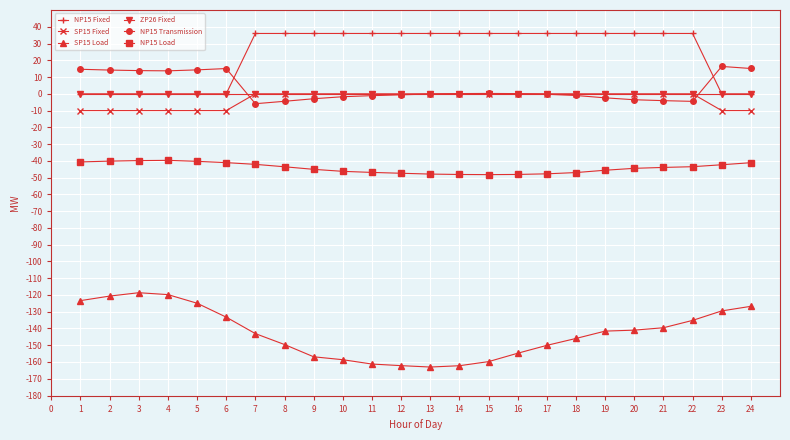

The value of ZP26 Fixed at 18 is 0.0. True or false?

True